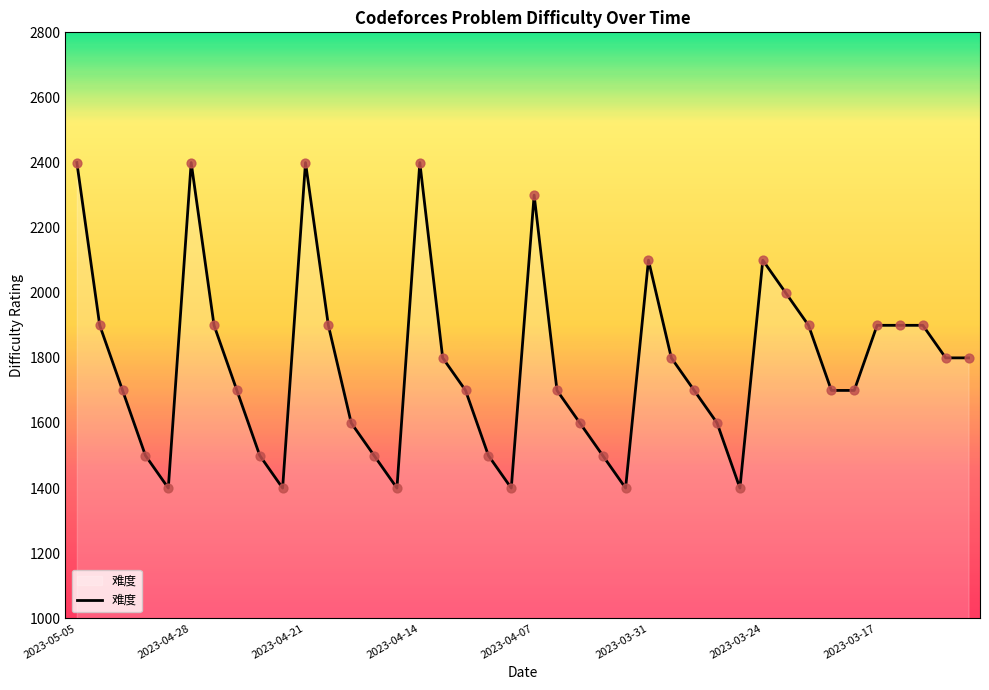

What is the smallest value displayed?

1400